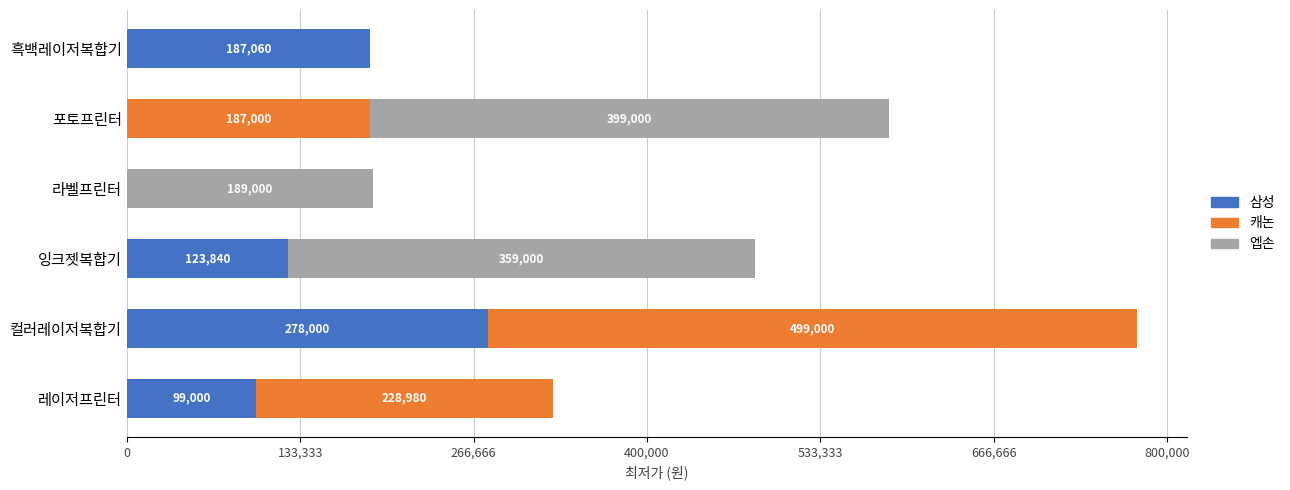

What is the total value across all series at 잉크젯복합기?

482840